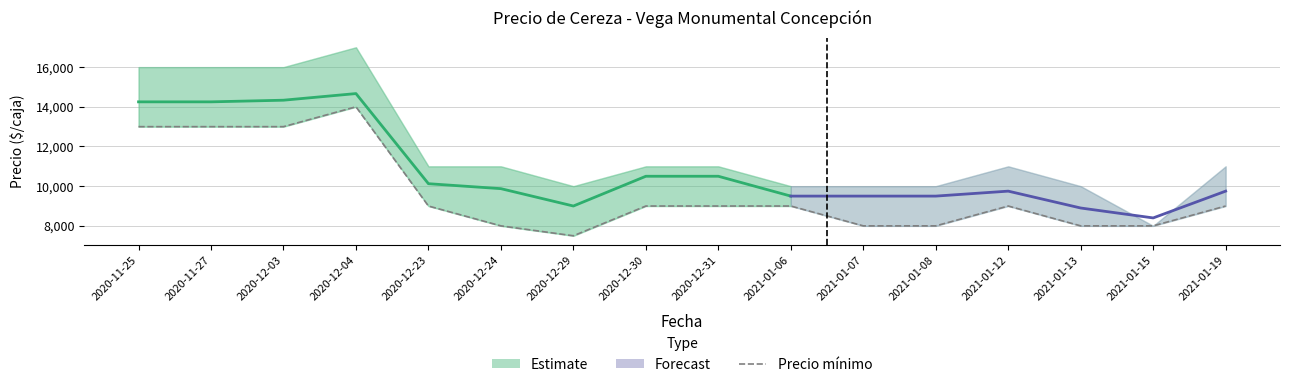

What is the label of the 3rd point from the left?

2020-12-03